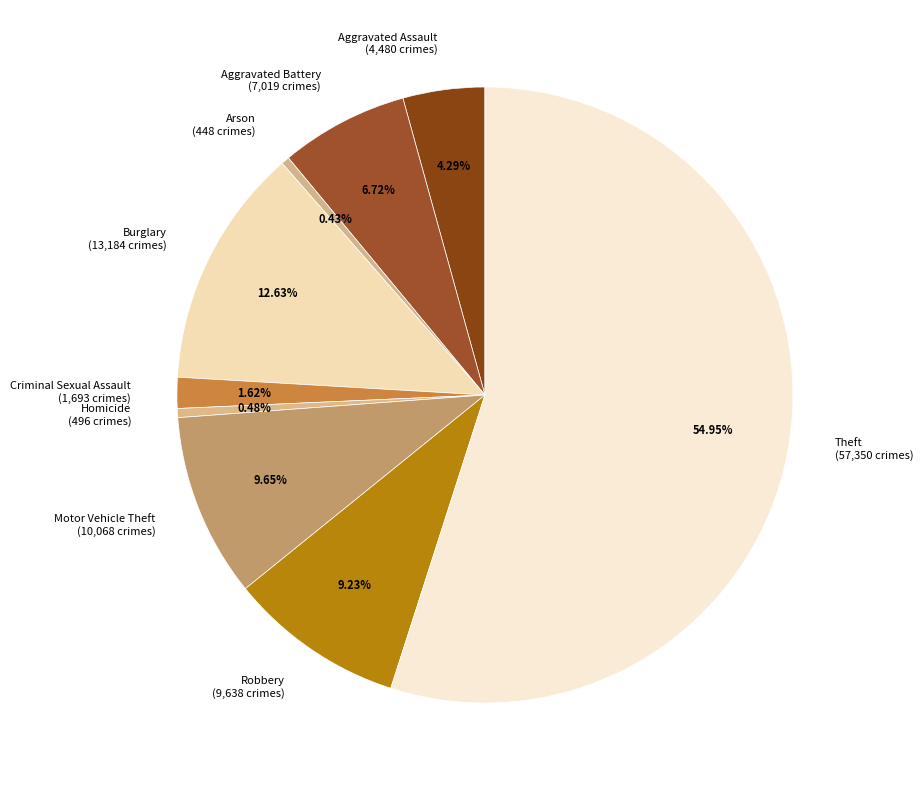

What percentage is the Aggravated Battery slice, to the nearest percent?

7%